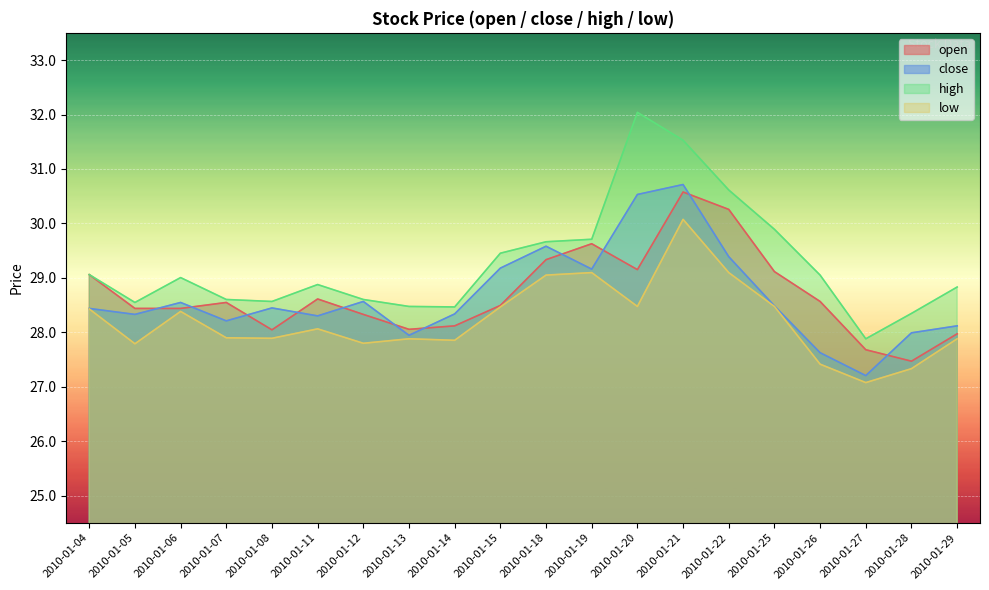

Reading right to left, extract all data points from this chart.

open: 2010-01-29=28.0	2010-01-28=27.5	2010-01-27=27.7	2010-01-26=28.6	2010-01-25=29.1	2010-01-22=30.3	2010-01-21=30.6	2010-01-20=29.2	2010-01-19=29.6	2010-01-18=29.3	2010-01-15=28.5	2010-01-14=28.1	2010-01-13=28.1	2010-01-12=28.3	2010-01-11=28.6	2010-01-08=28.0	2010-01-07=28.5	2010-01-06=28.4	2010-01-05=28.4	2010-01-04=29.1
close: 2010-01-29=28.1	2010-01-28=28.0	2010-01-27=27.2	2010-01-26=27.6	2010-01-25=28.5	2010-01-22=29.4	2010-01-21=30.7	2010-01-20=30.5	2010-01-19=29.2	2010-01-18=29.6	2010-01-15=29.2	2010-01-14=28.3	2010-01-13=27.9	2010-01-12=28.6	2010-01-11=28.3	2010-01-08=28.4	2010-01-07=28.2	2010-01-06=28.5	2010-01-05=28.3	2010-01-04=28.4
high: 2010-01-29=28.8	2010-01-28=28.3	2010-01-27=27.9	2010-01-26=29.1	2010-01-25=29.9	2010-01-22=30.6	2010-01-21=31.5	2010-01-20=32.0	2010-01-19=29.7	2010-01-18=29.7	2010-01-15=29.5	2010-01-14=28.5	2010-01-13=28.5	2010-01-12=28.6	2010-01-11=28.9	2010-01-08=28.6	2010-01-07=28.6	2010-01-06=29.0	2010-01-05=28.5	2010-01-04=29.1
low: 2010-01-29=27.9	2010-01-28=27.3	2010-01-27=27.1	2010-01-26=27.4	2010-01-25=28.5	2010-01-22=29.1	2010-01-21=30.1	2010-01-20=28.5	2010-01-19=29.1	2010-01-18=29.1	2010-01-15=28.5	2010-01-14=27.9	2010-01-13=27.9	2010-01-12=27.8	2010-01-11=28.1	2010-01-08=27.9	2010-01-07=27.9	2010-01-06=28.4	2010-01-05=27.8	2010-01-04=28.4